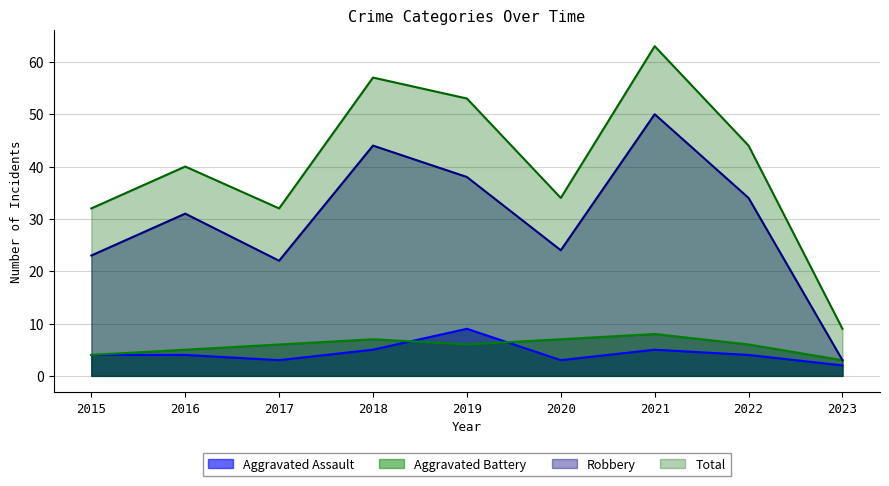

Between 2022 and 2020, which is larger?

2022